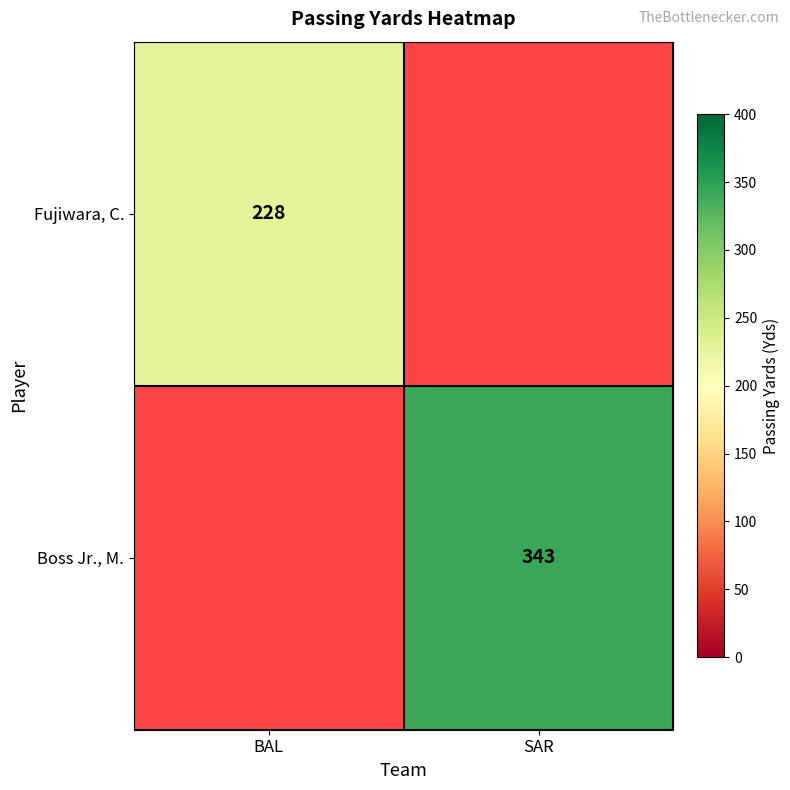

The value of Fujiwara, C. at BAL is 106. True or false?

False